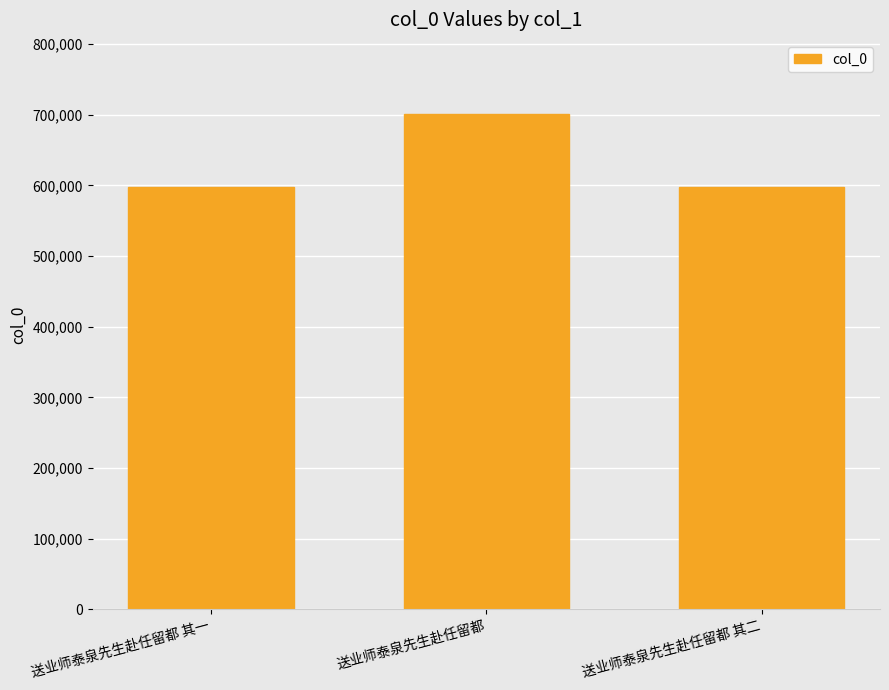

What is the average value?

631924